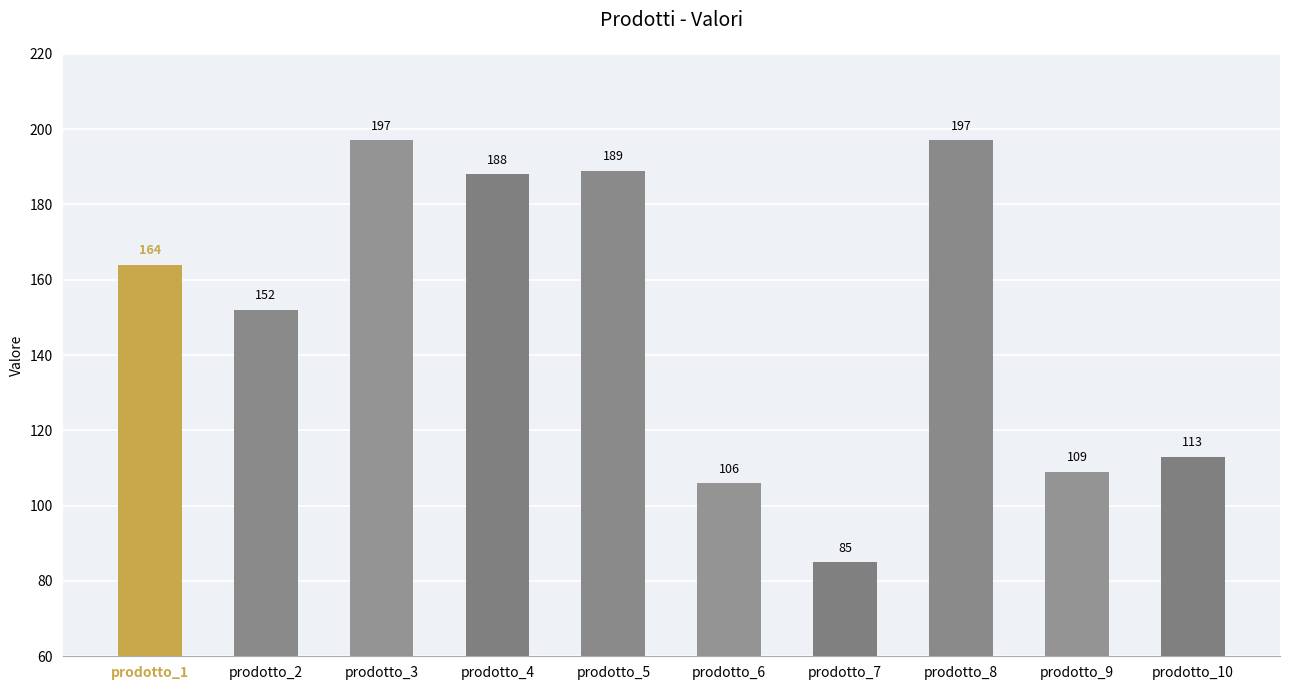

What is the value of the 7th bar from the left?

85